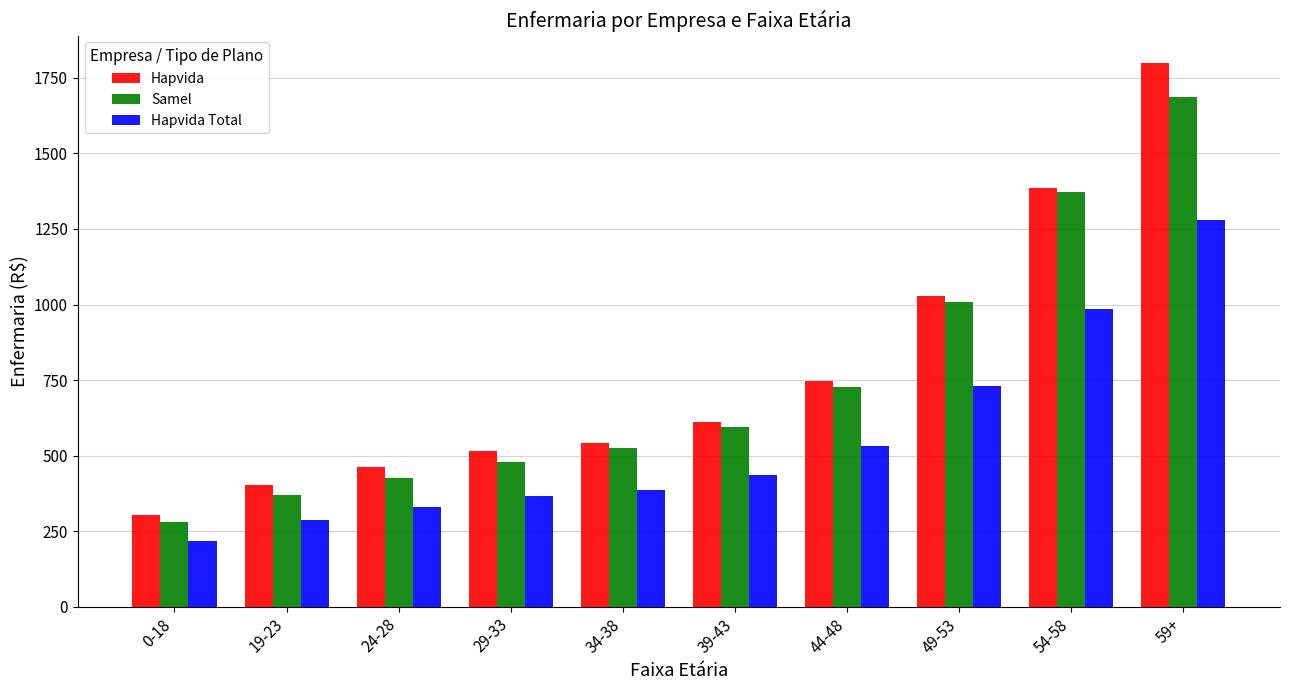

What are all the series names shown in the legend?

Hapvida, Samel, Hapvida Total